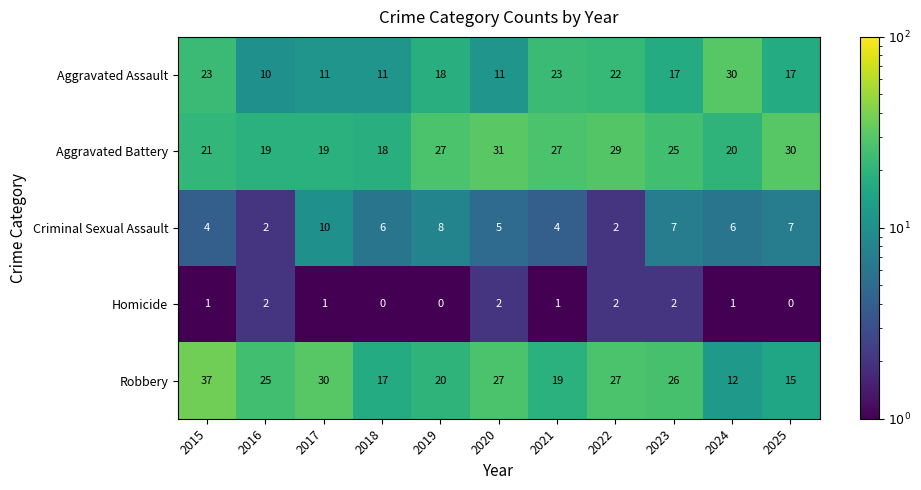

List the series in order of their peak value, highest first.

Robbery, Aggravated Battery, Aggravated Assault, Criminal Sexual Assault, Homicide